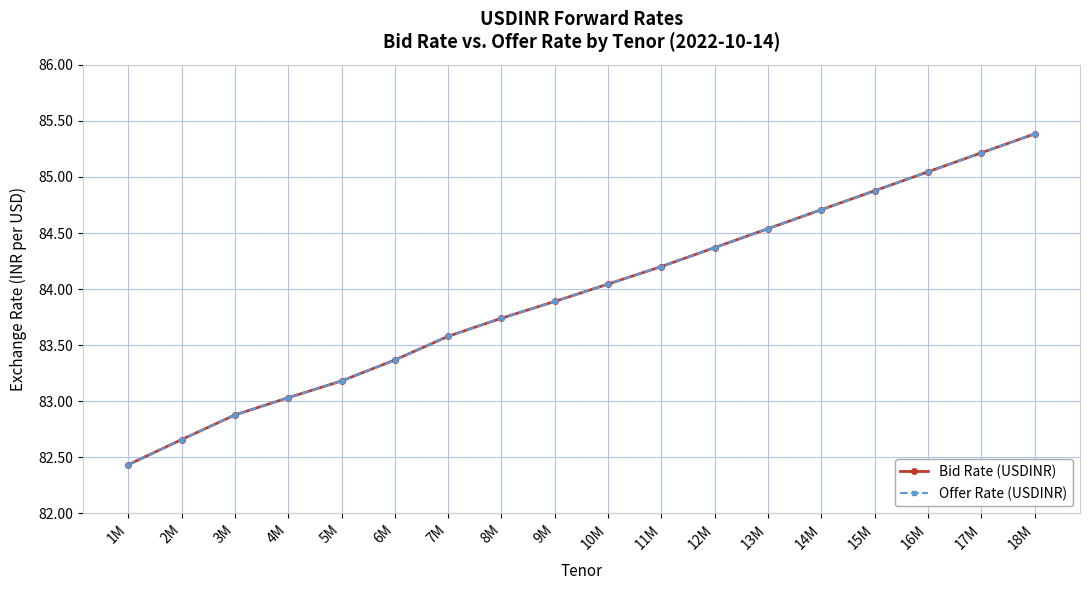

What is the difference between the maximum and minimum values in the Bid Rate (USDINR) series?

3.0